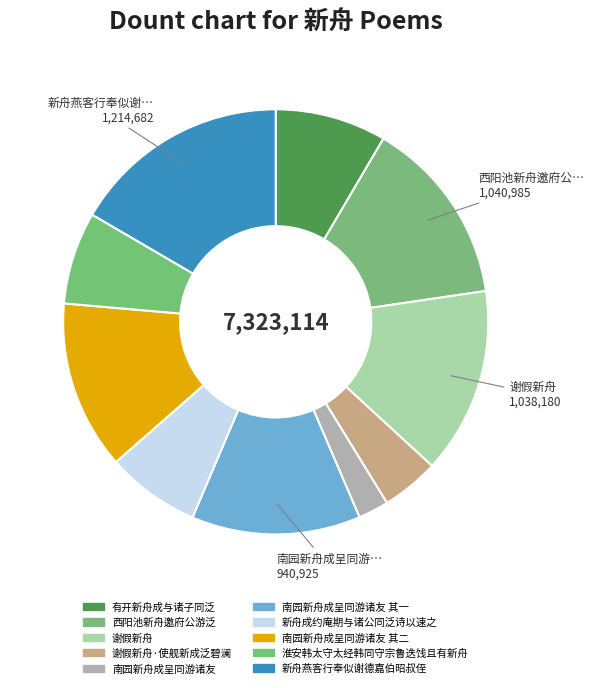

How many segments does this pie chart have?

10